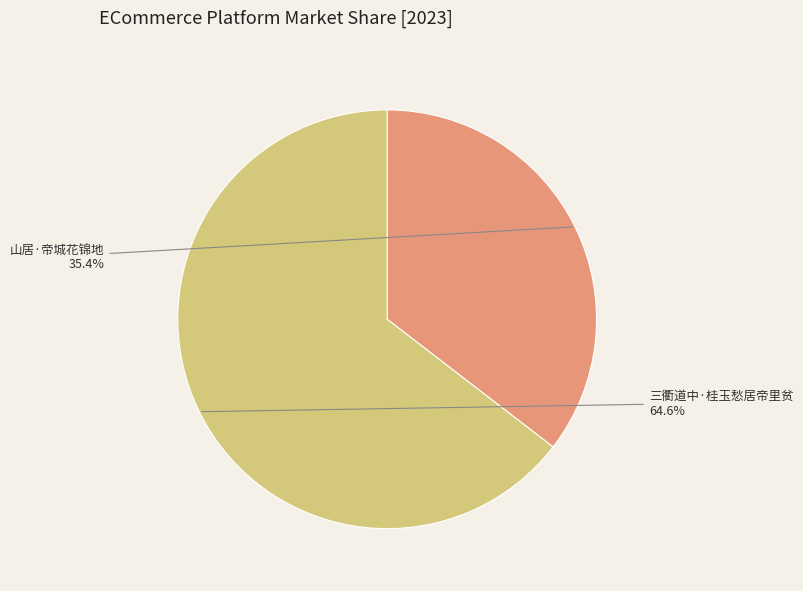

To the nearest percent, what percentage of the pie is 山居·帝城花锦地?

35%